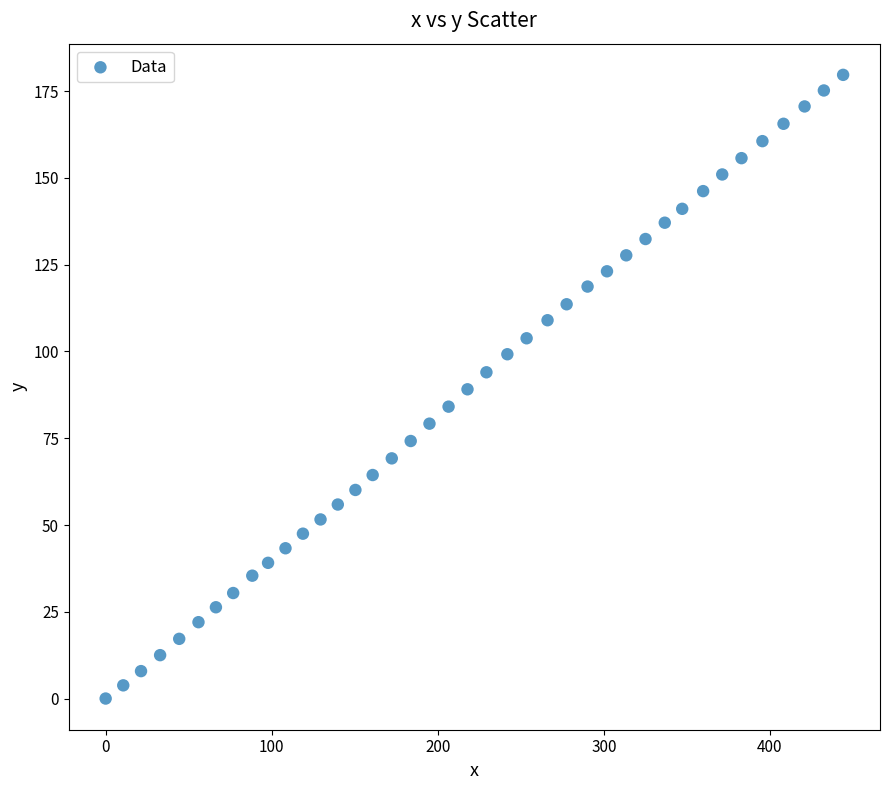

What is the range of Y values (max minus min)?

179.7